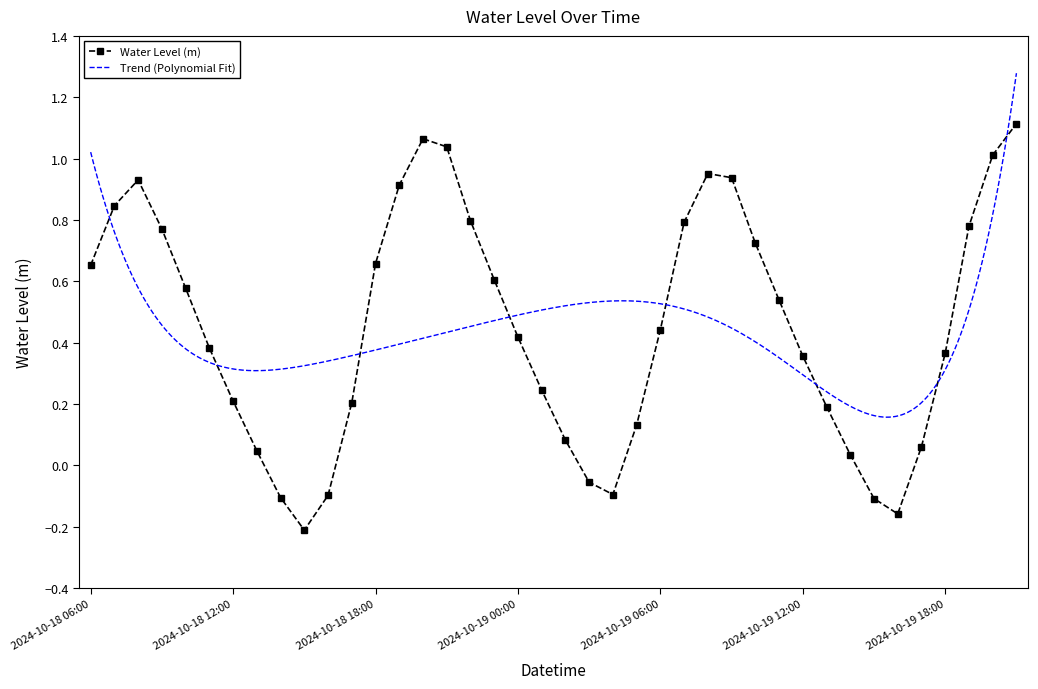

Where is the first local minimum?

2024-10-18 15:00